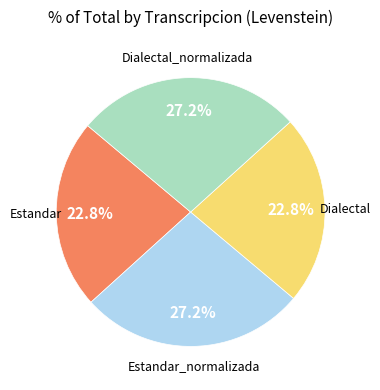

Is there a majority slice in this chart?

No